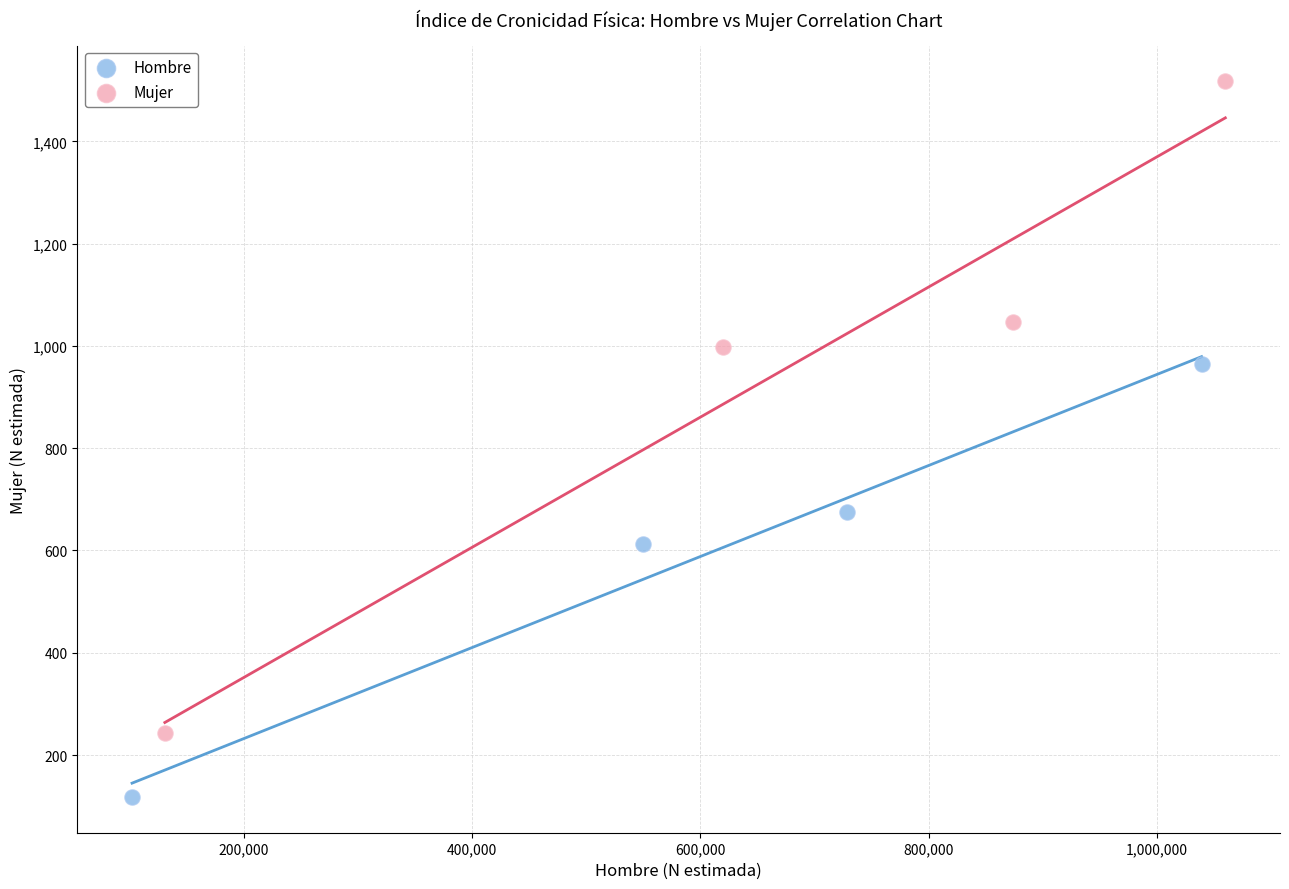

Which series has the widest spread of Y values?

Mujer